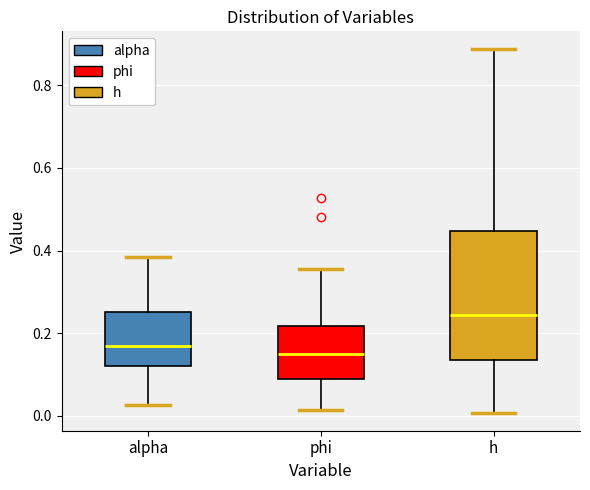

Reading left to right, transcribe this box plot: for each box, give where its median line is, the range the box spans, and where its two whiskers end, as read against the y-axis. The values are not printed on the chart, so give them approximately, as read against the axis.

alpha: median 0.16, box 0.12 to 0.26, whiskers 0.02 to 0.38
phi: median 0.16, box 0.08 to 0.22, whiskers 0.02 to 0.36
h: median 0.24, box 0.14 to 0.44, whiskers 0.00 to 0.88